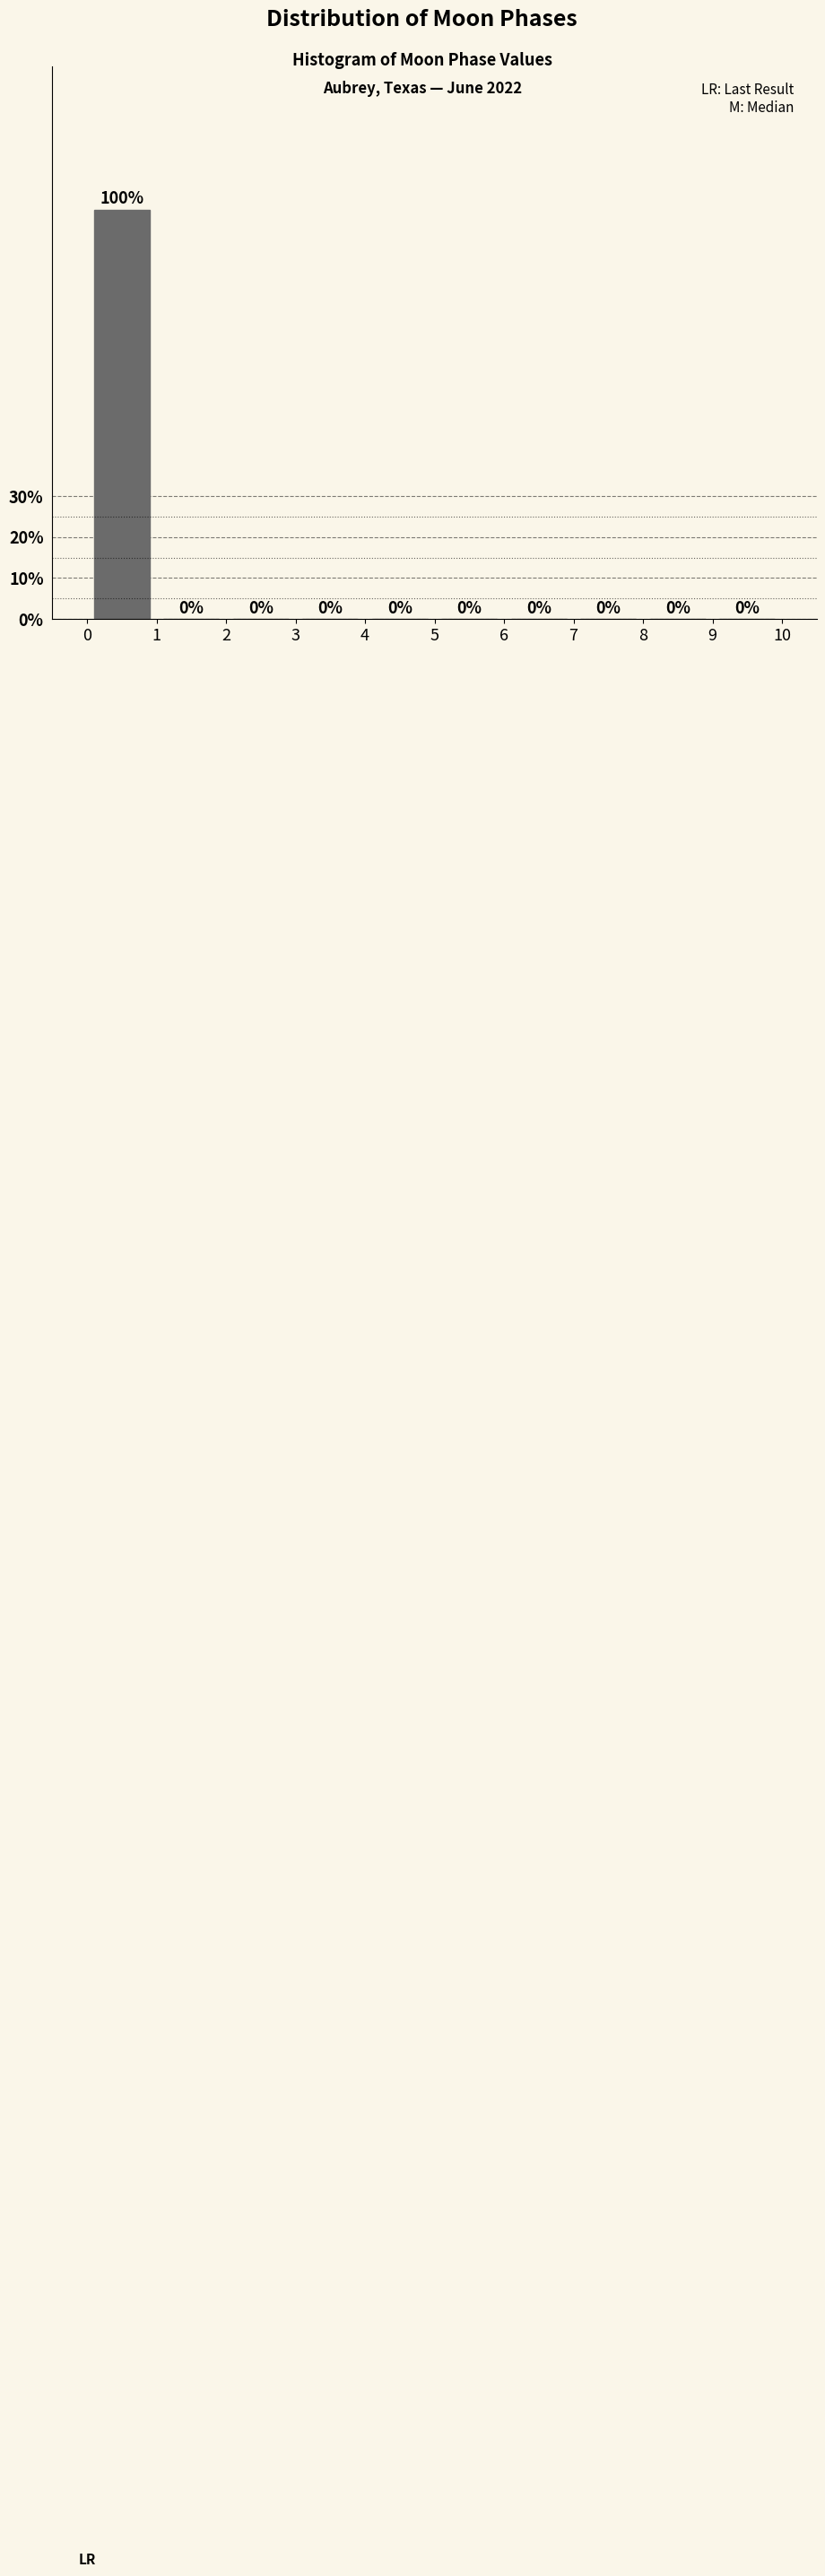

How tall is the bar that spans 0 to 1 on the x-axis?

100